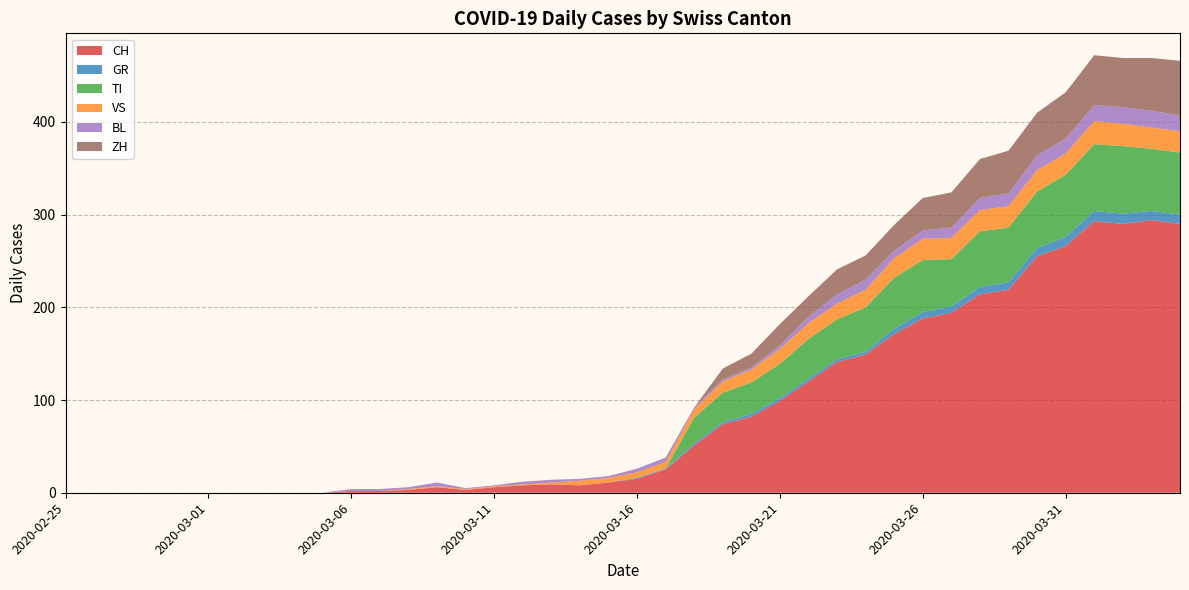

Reading left to right, transcribe all the data shown in this chart.

CH: 0	0	0	0	0	0	0	0	0	0	2	2	3	6	3	6	8	9	8	11	15	25	51	74	82	99	120	141	149	171	188	194	214	219	255	266	293	290	294	290
GR: 0	0	0	0	0	0	0	0	0	0	0	0	0	0	0	0	0	0	0	0	1	1	2	2	3	3	3	3	3	6	7	7	8	8	9	10	11	11	10	10
TI: 0	0	0	0	0	0	0	0	0	0	0	0	0	0	0	0	0	0	0	0	0	0	28	32	34	37	43	43	48	55	56	51	60	59	61	67	72	73	67	67
VS: 0	0	0	0	0	0	0	0	0	0	0	0	1	1	1	1	1	2	5	5	6	7	9	12	14	16	17	17	19	21	23	23	23	23	23	23	25	24	23	23
BL: 0	0	0	0	0	0	0	0	0	0	2	2	2	4	1	1	3	3	2	2	4	5	2	2	2	4	7	10	11	8	9	11	13	14	16	16	17	18	18	17
ZH: 0	0	0	0	0	0	0	0	0	0	0	0	0	0	0	0	0	0	0	0	0	0	0	12	15	23	22	27	26	28	35	38	42	46	46	50	54	53	57	59